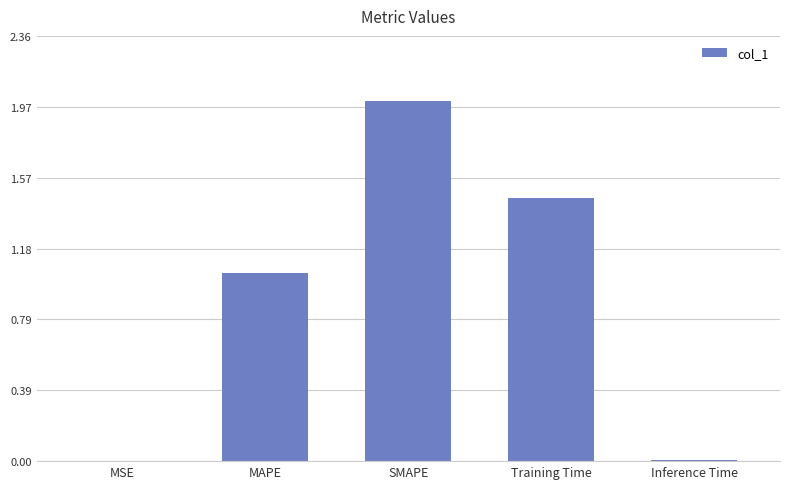

True or false: the data shows 0.0 at Inference Time.

True